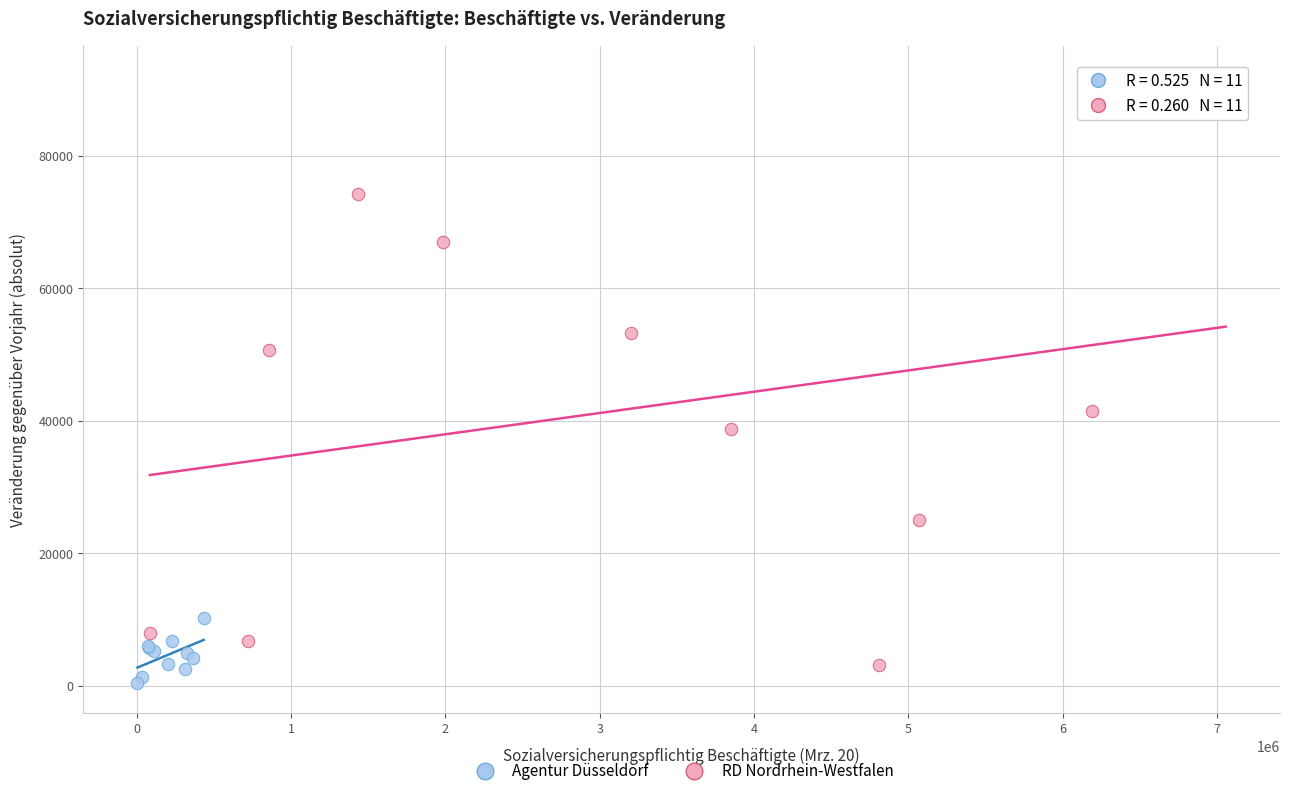

Which series contains the highest Y value?

RD Nordrhein-Westfalen